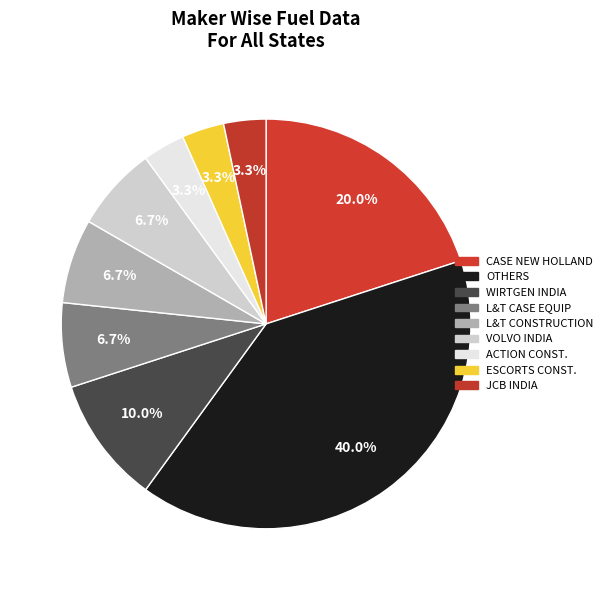

Which category has the smallest portion of the pie?

ACTION CONSTRUCTION